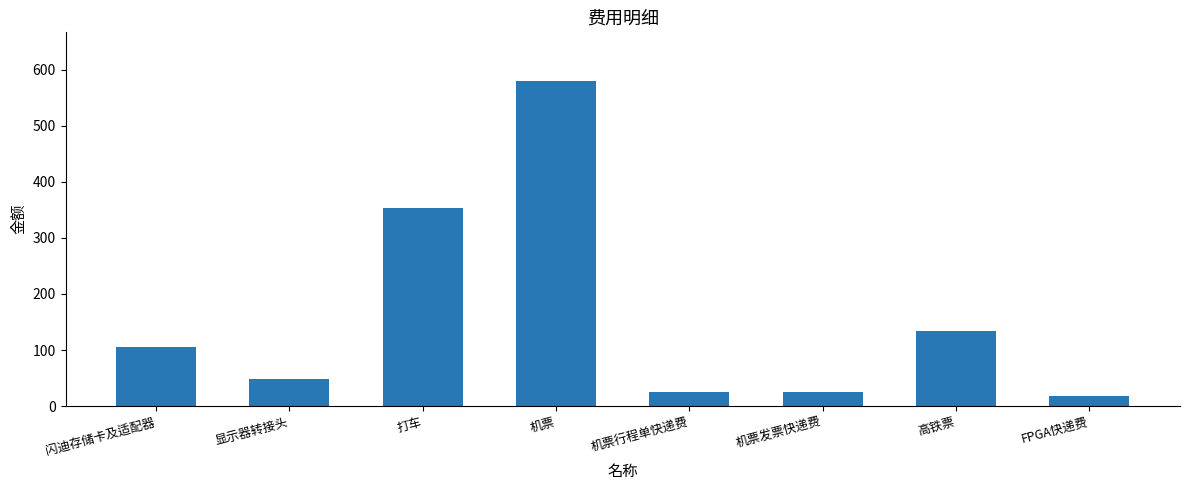

What is the difference between the second highest and second lowest values?

329.2